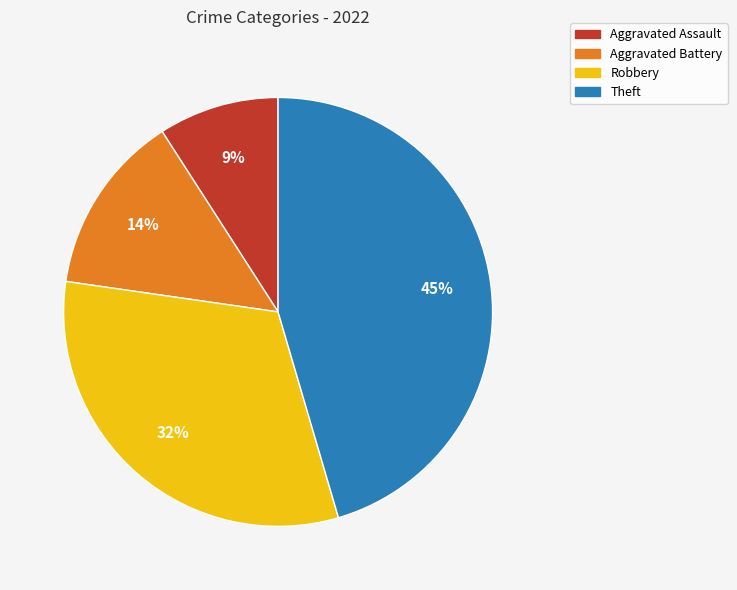

What is the largest slice in the pie chart?

Theft